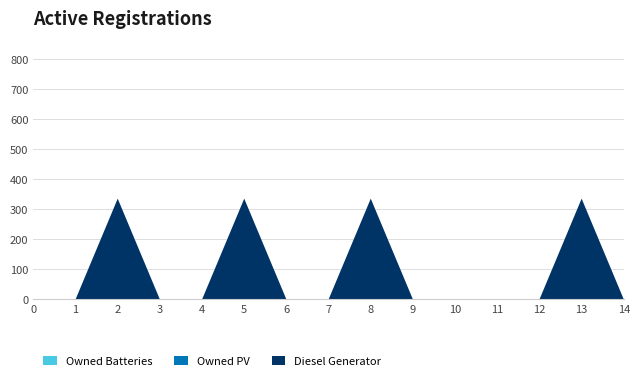

Reading left to right, list all the values displayed in this chart.

Diesel Generator: 0=0	1=0	2=336	3=0	4=0	5=336	6=0	7=0	8=336	9=0	10=0	11=0	12=0	13=336	14=0
Owned PV: 0=0	1=0	2=0	3=0	4=0	5=0	6=0	7=0	8=0	9=0	10=0	11=0	12=0	13=0	14=0
Owned Batteries: 0=0	1=0	2=0	3=0	4=0	5=0	6=0	7=0	8=0	9=0	10=0	11=0	12=0	13=0	14=0